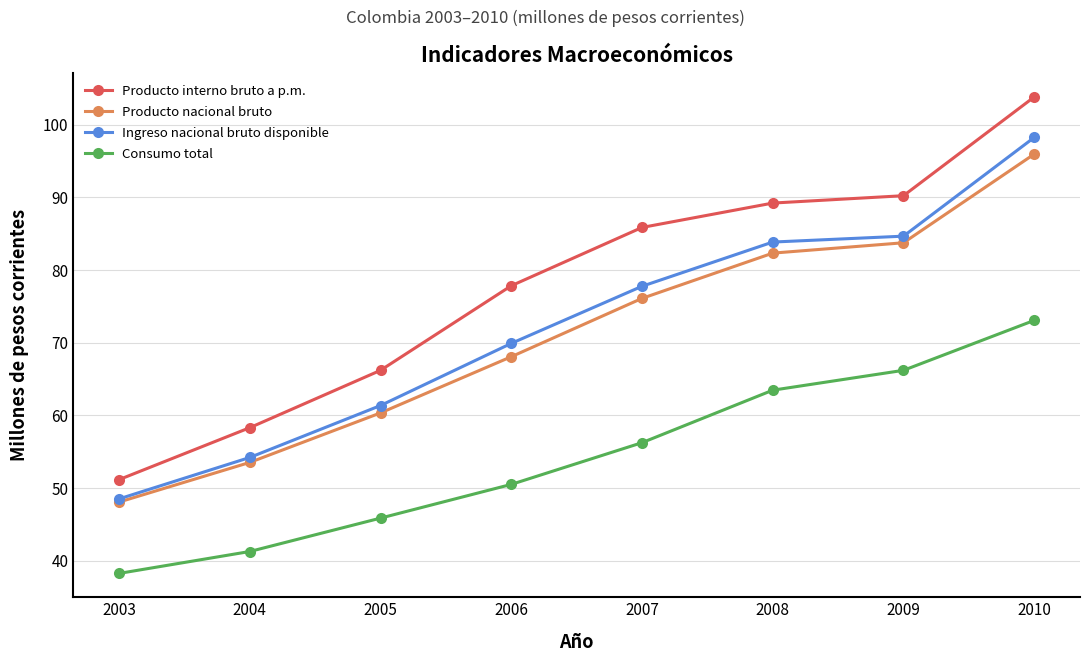

Does the chart have visible grid lines?

Yes